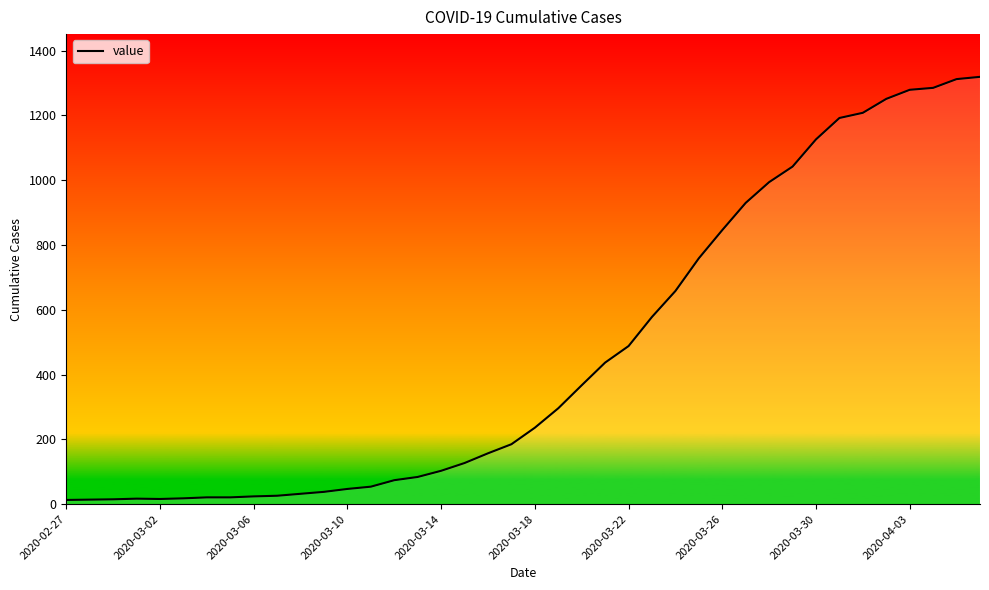

What is the maximum value shown in the chart?

1319